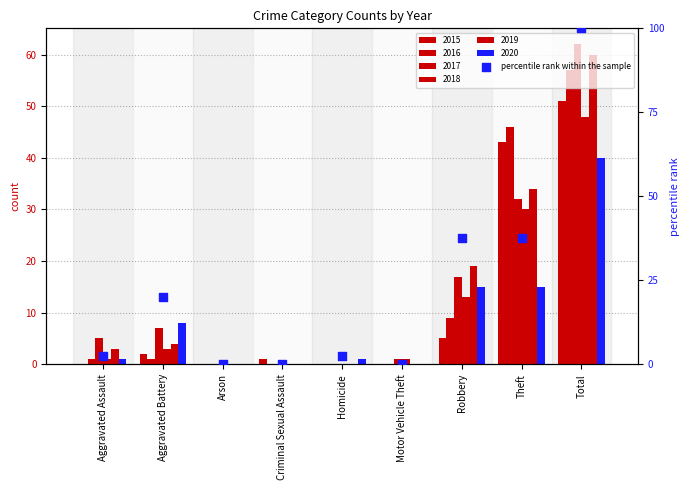

Which has a higher value, Homicide or Theft?

Theft